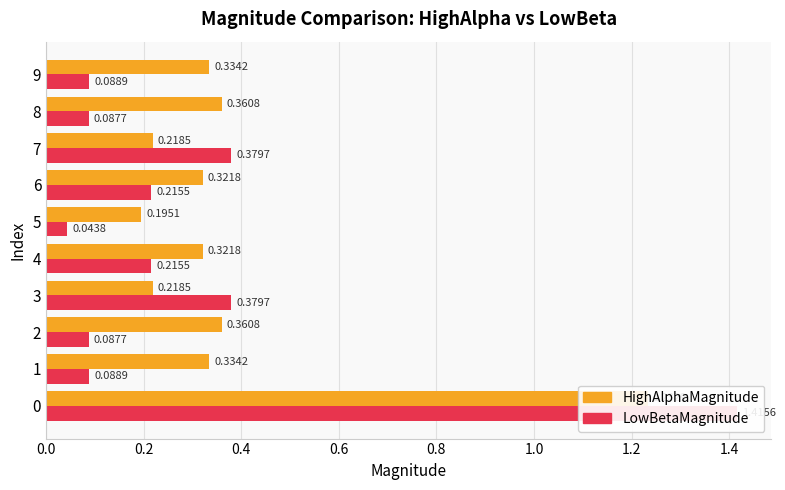

Reading left to right, list all the values displayed in this chart.

HighAlphaMagnitude: 1.2	0.3	0.4	0.2	0.3	0.2	0.3	0.2	0.4	0.3
LowBetaMagnitude: 1.4	0.1	0.1	0.4	0.2	0.0	0.2	0.4	0.1	0.1